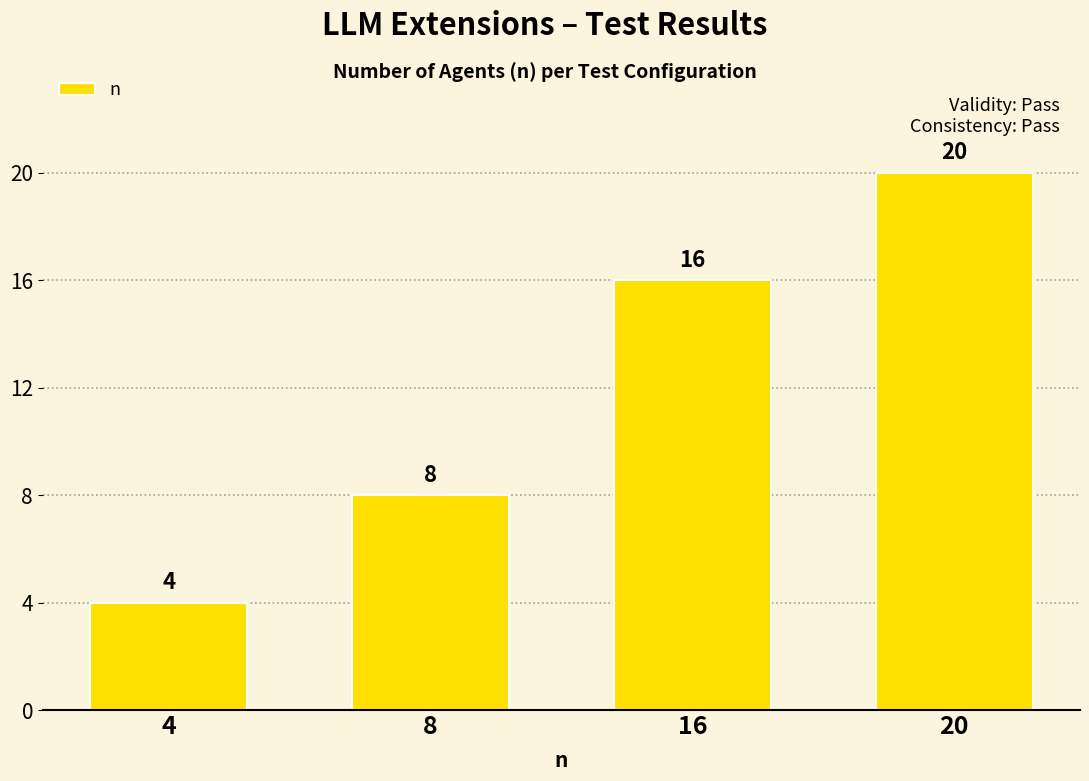

Rank the categories by value from highest to lowest.

20, 16, 8, 4